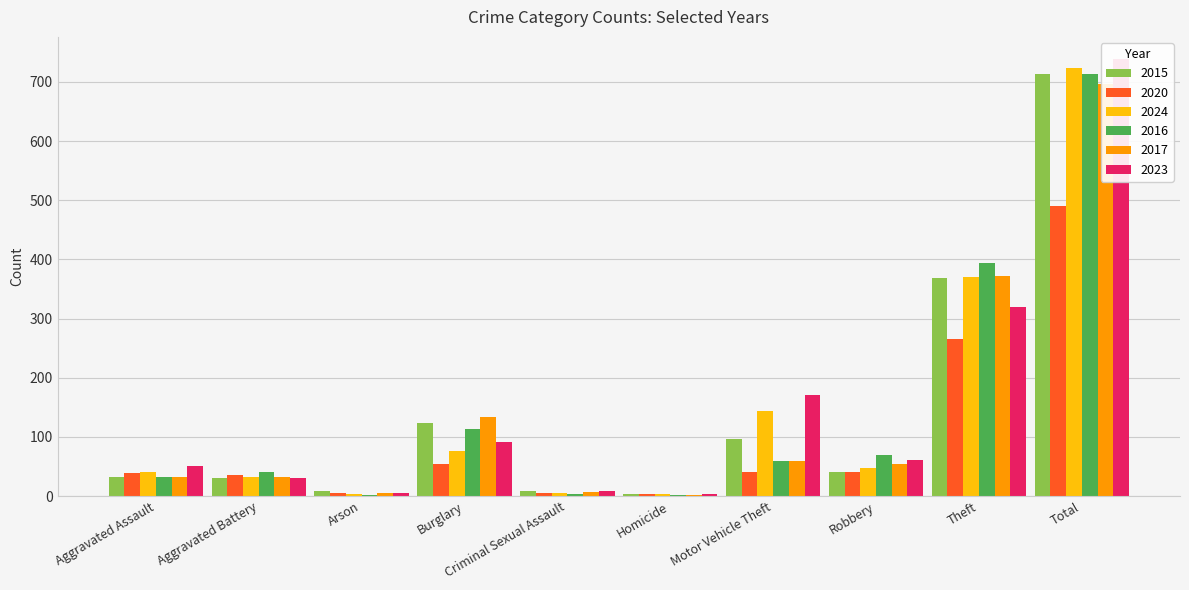

What is the label of the 5th bar from the left?

Criminal Sexual Assault